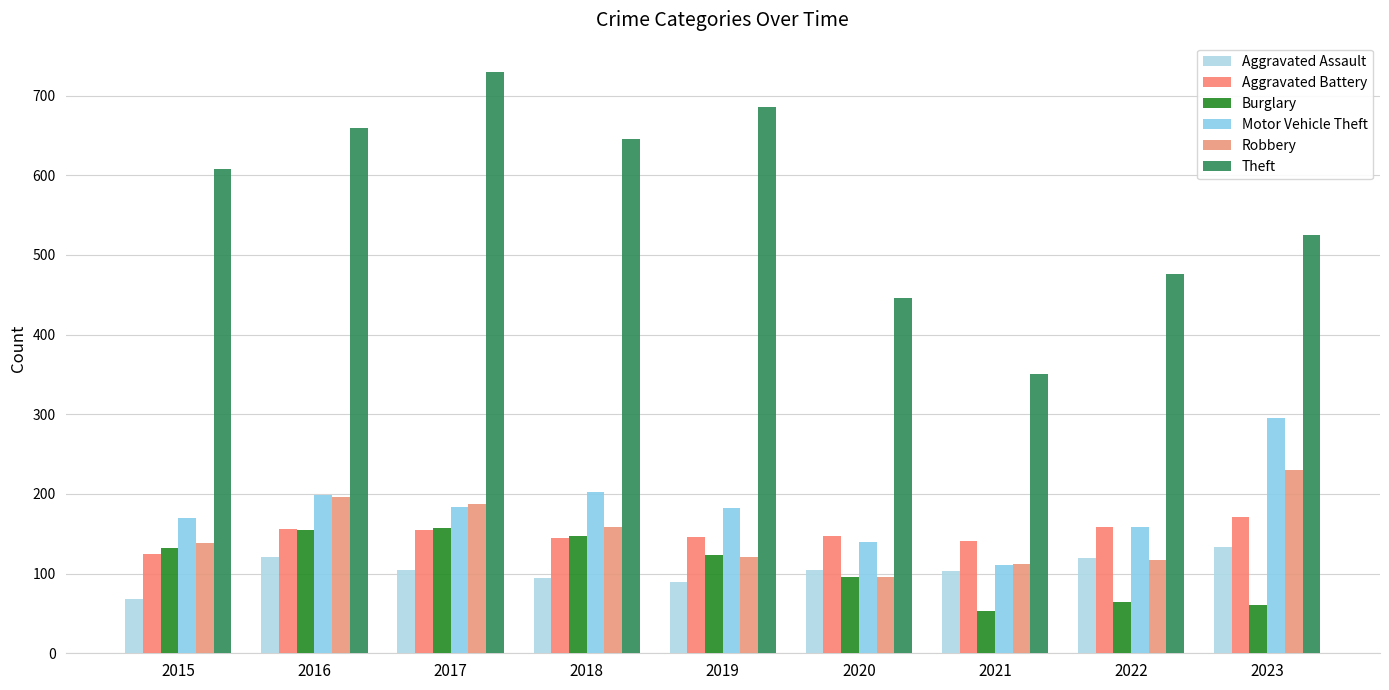

What is the value of the Theft bar at the 7th from the left?

351